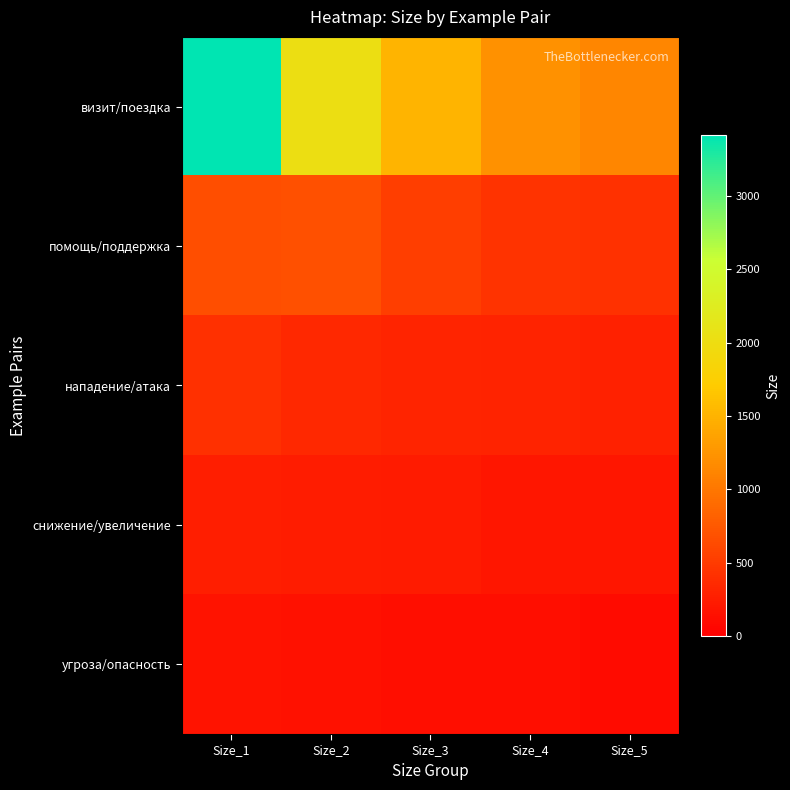

What is the spread (max minus min) of values at Size_4?

1095